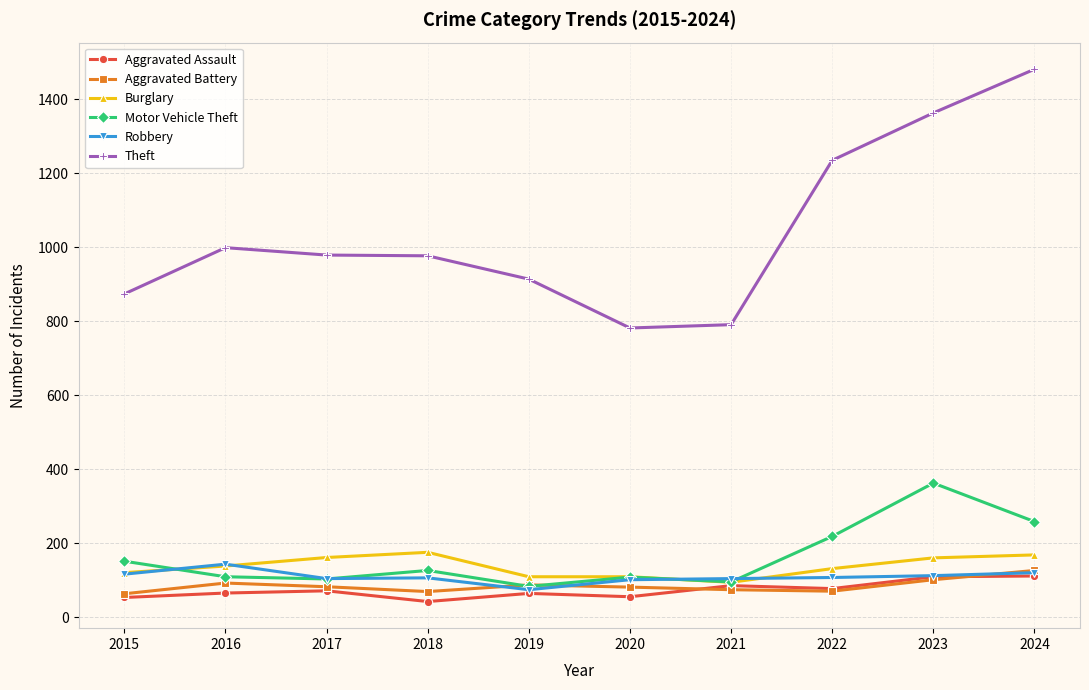

What is the total value across all series at 2022?

1843